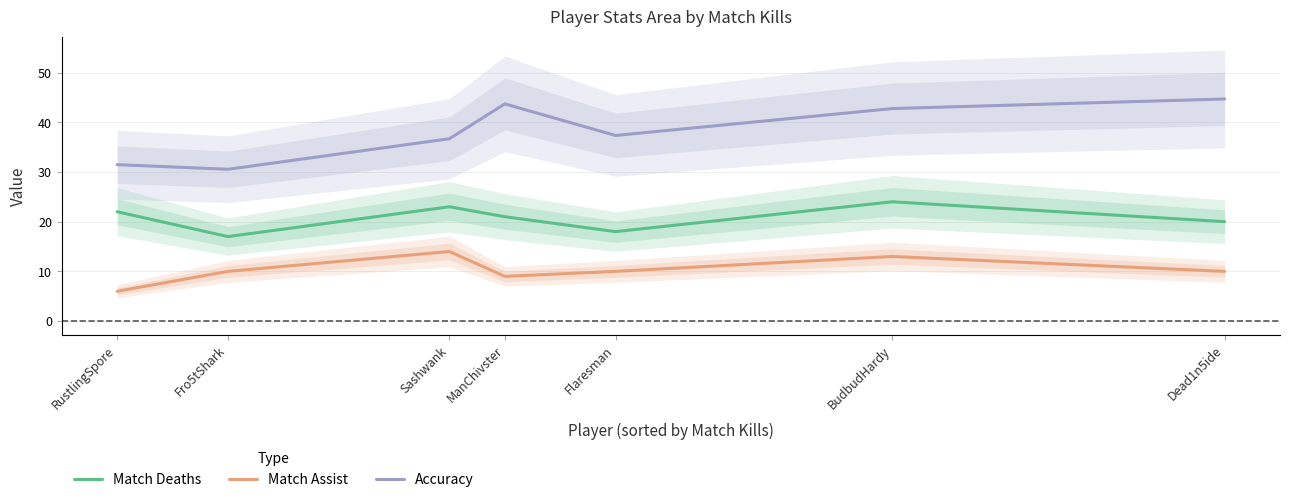

Which category has the highest value across all series?

Dead1n5ide